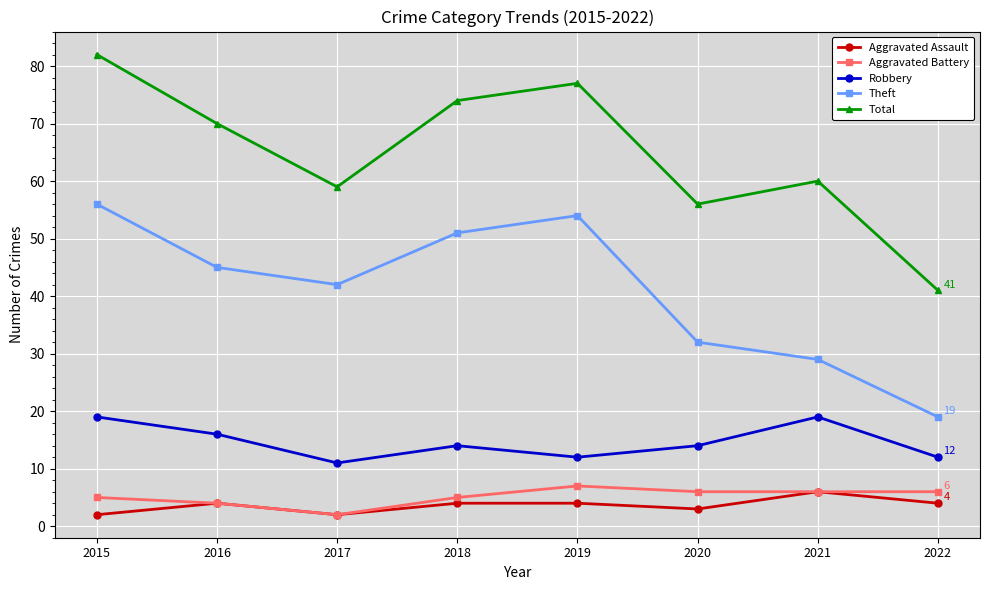

At which label does Theft reach its minimum?

2022